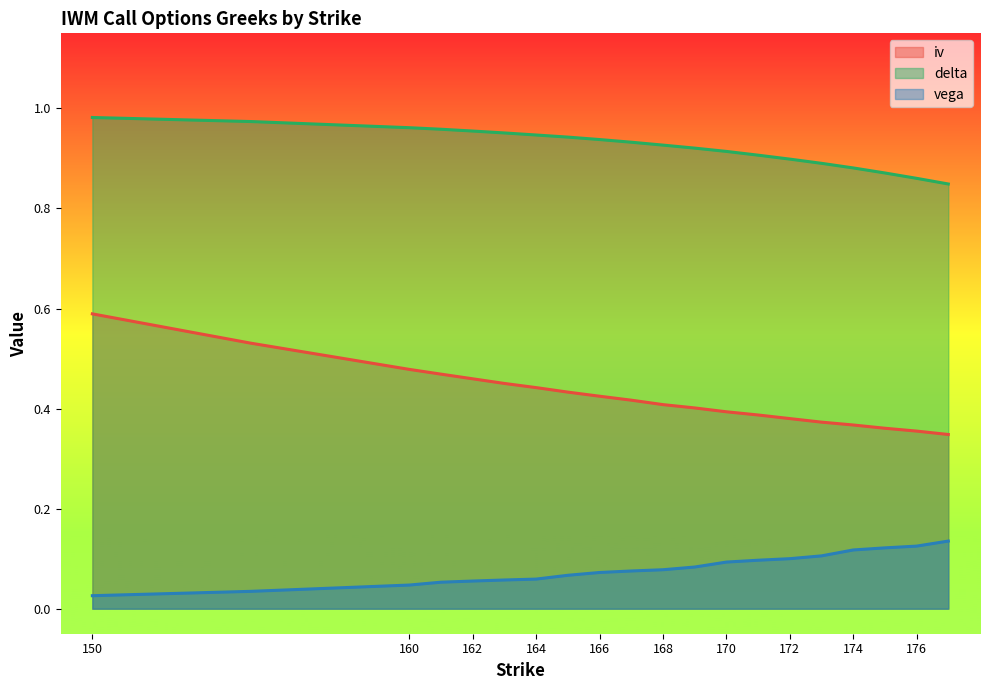

At which category is the sum across all series the highest?

150